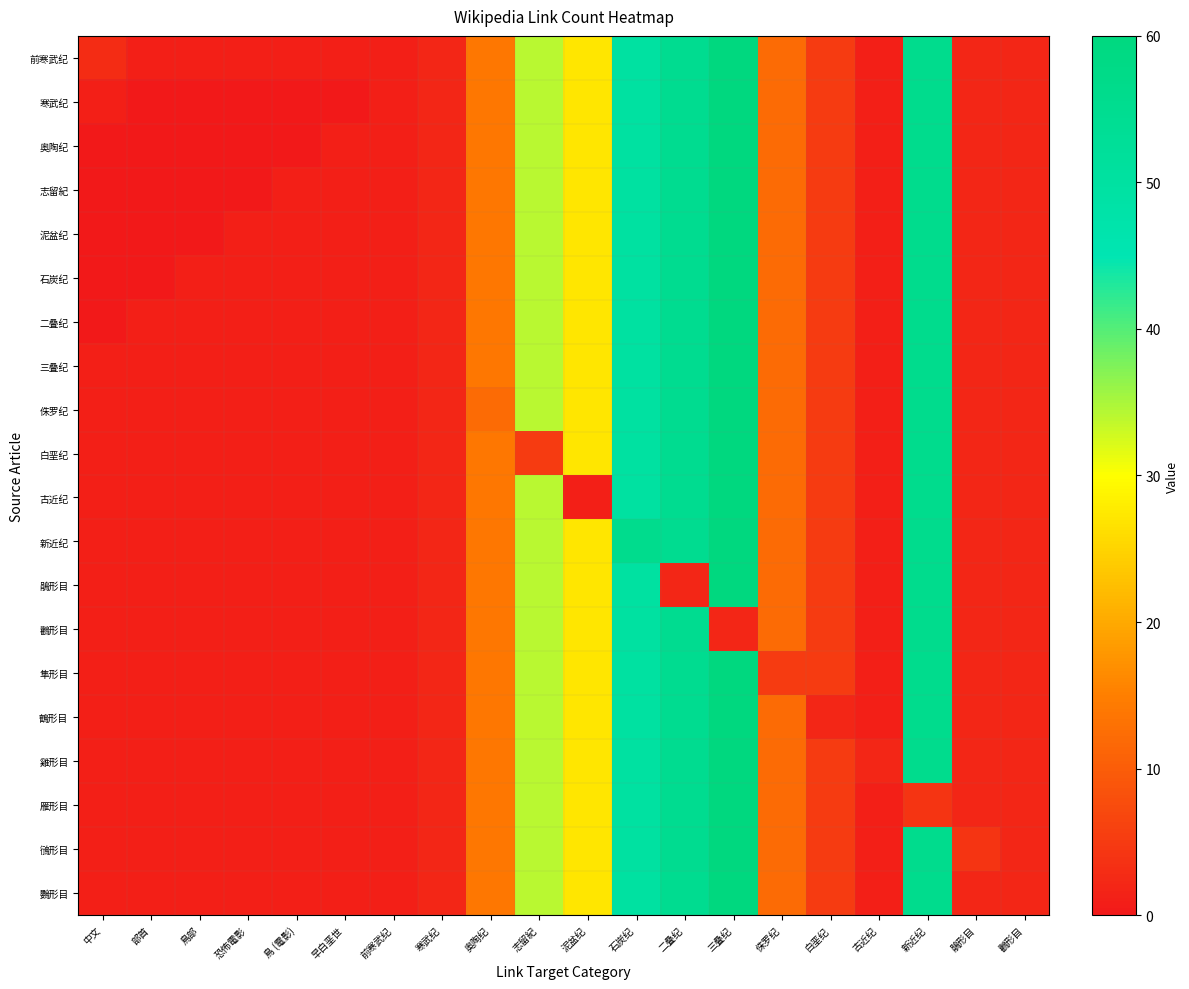

Which has a higher value, 泥盆纪 or 早白垩世?

泥盆纪